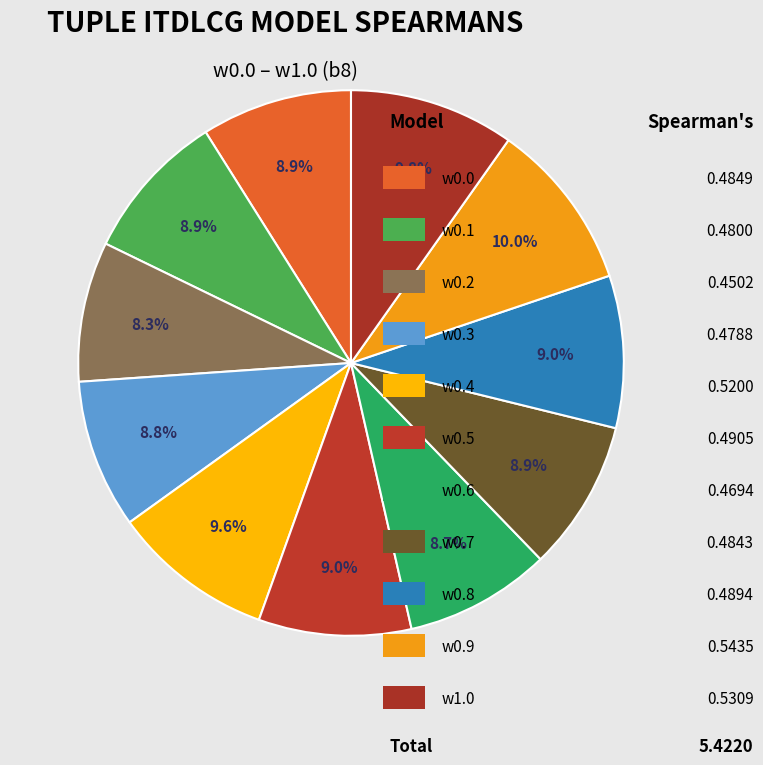

Which category has the smallest portion of the pie?

w0.2